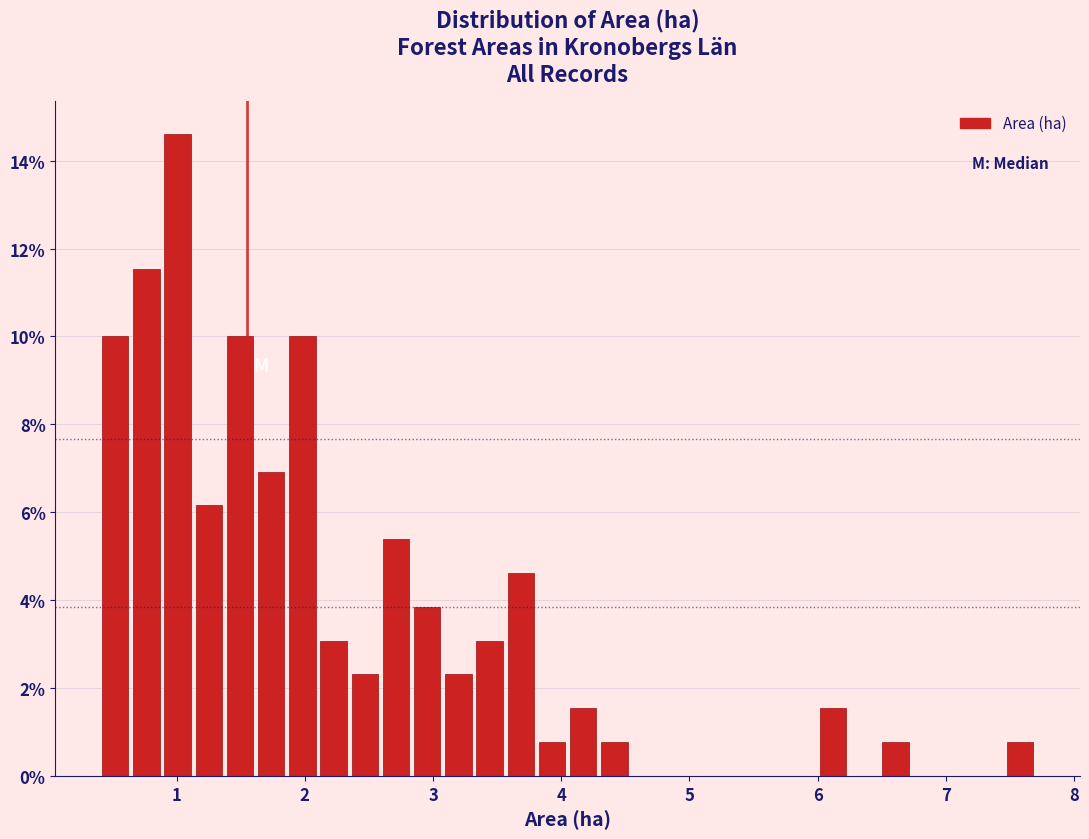

Read against the x-axis, roughly where is the centre of the tallest bar?

1.0